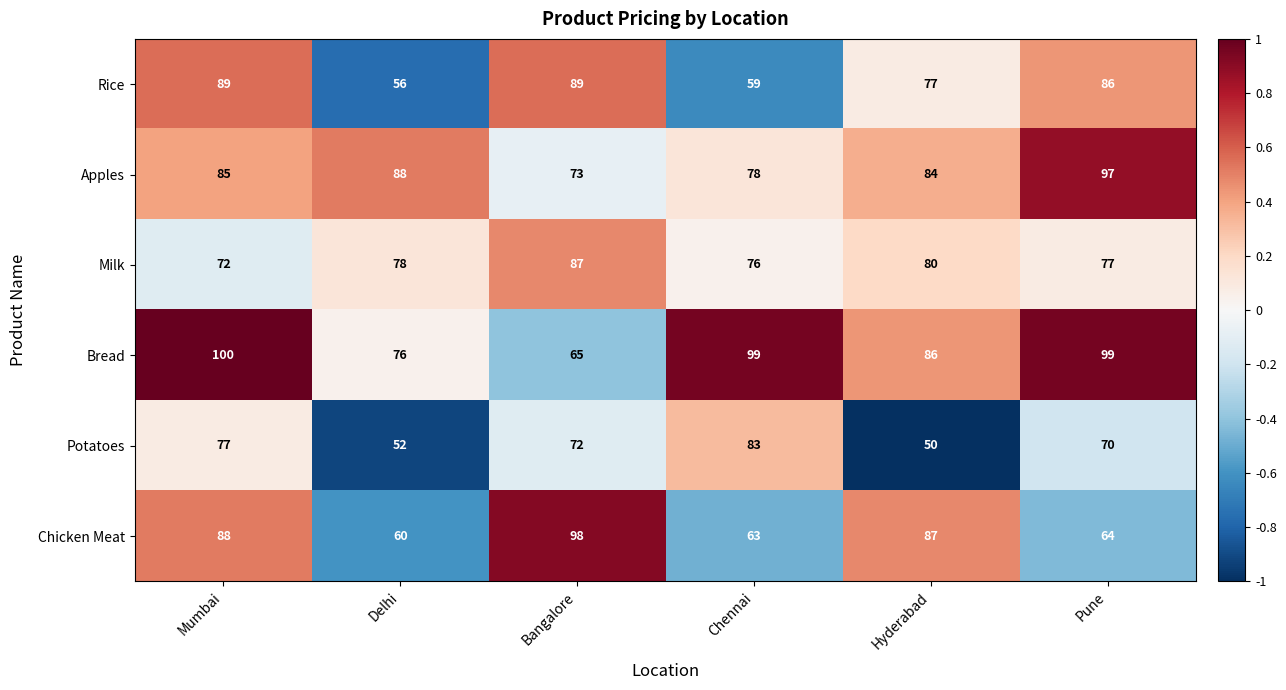

True or false: Milk has a value of 112 at Hyderabad.

False